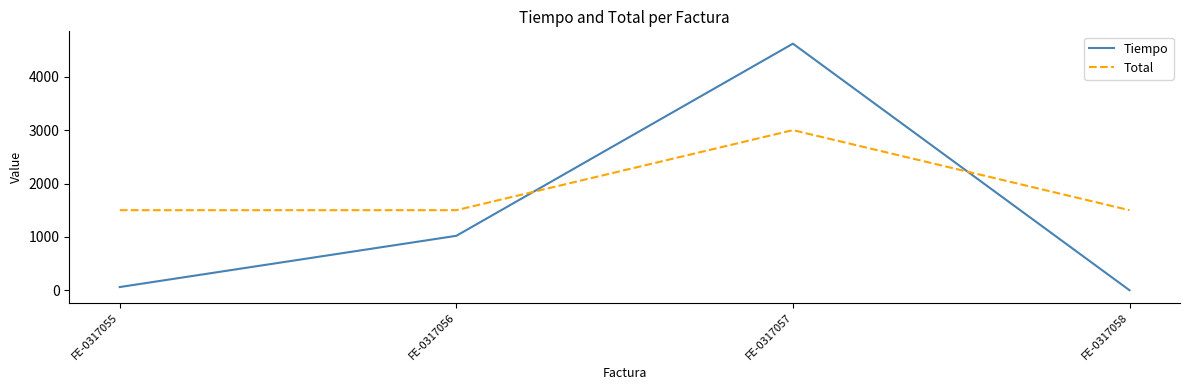

Which series ends up on top after the final intersection of Tiempo and Total?

Total